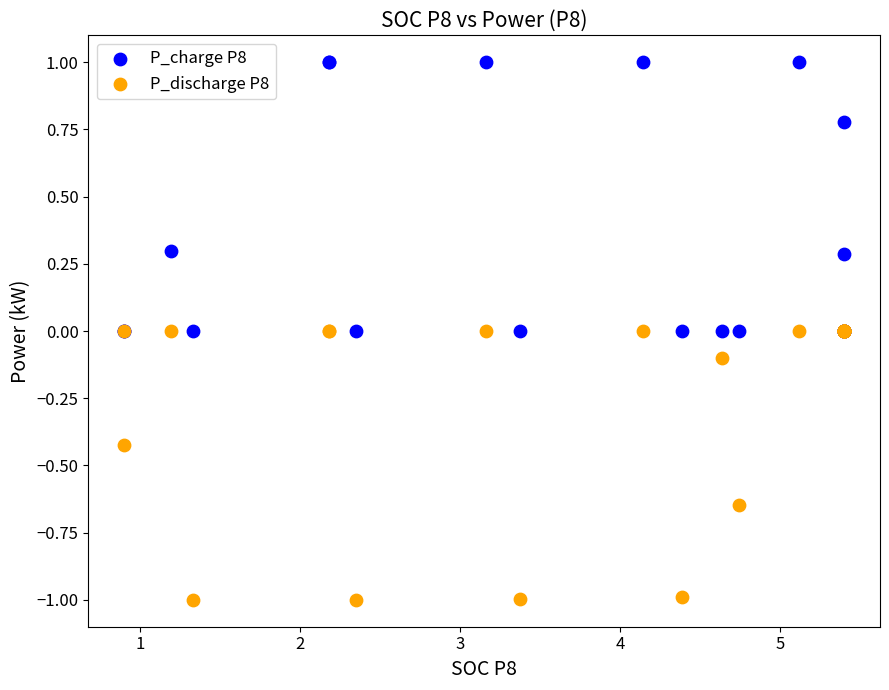

Which series reaches the minimum Y coordinate?

P_discharge P8